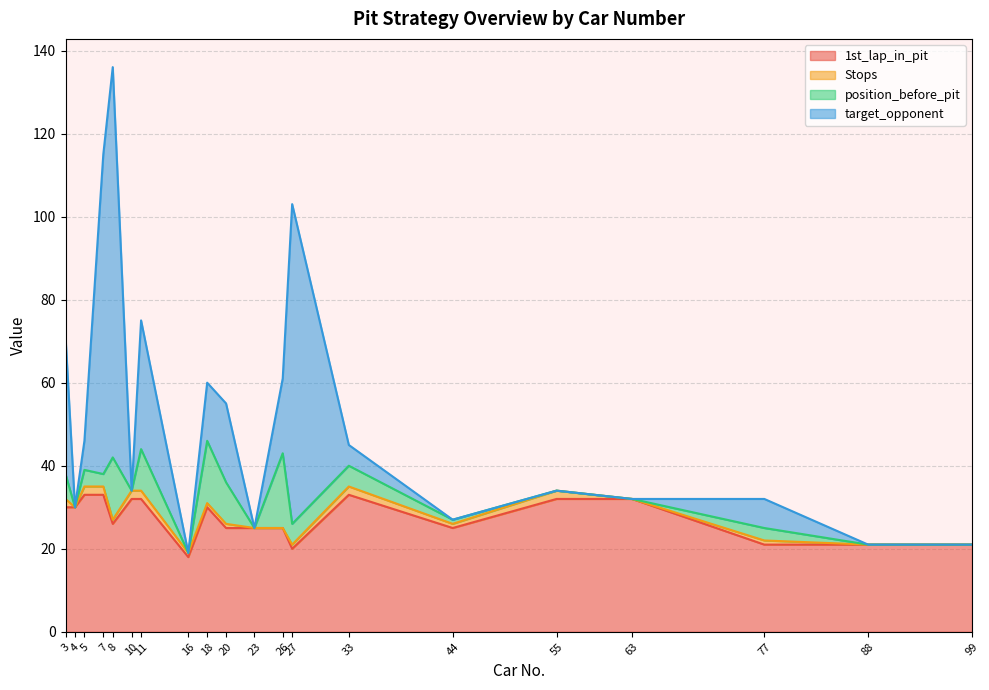

What is the spread (max minus min) of values at 11?

30